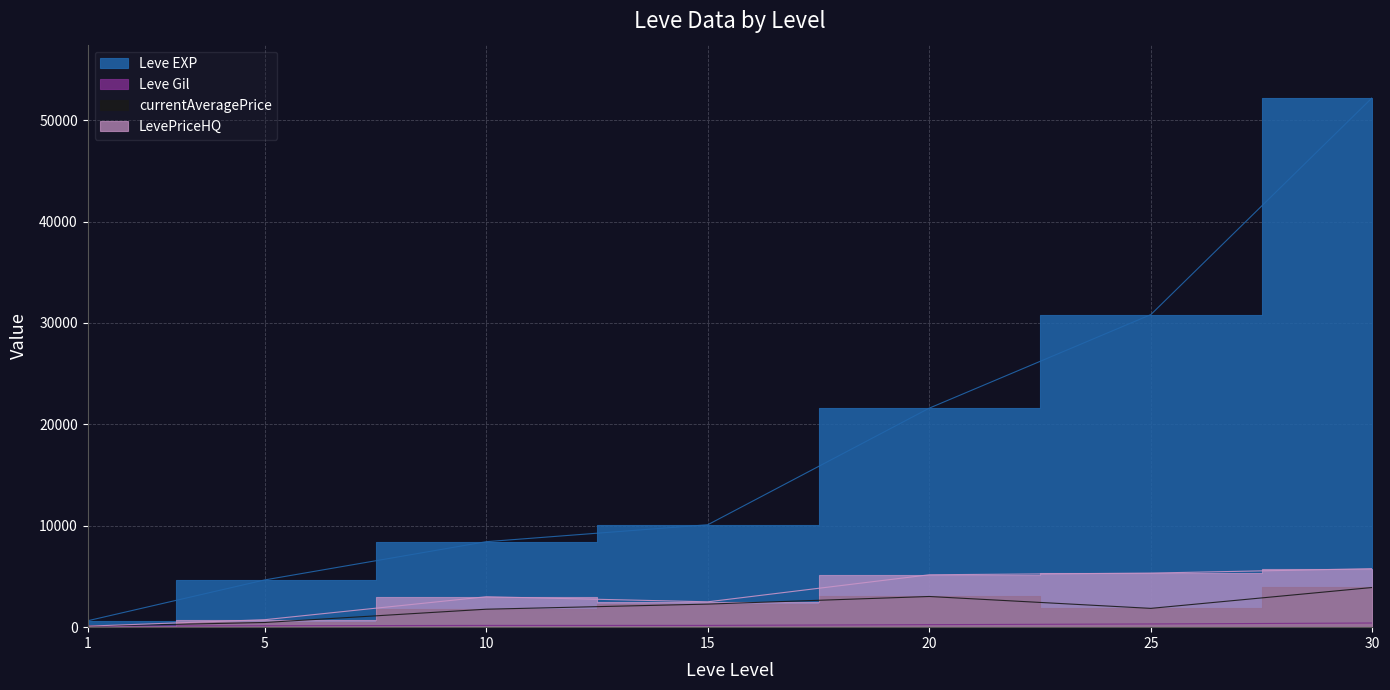

Reading right to left, what are all the values shown in this chart?

Leve EXP: 52220	30820	21600	10100	8430	4660	630
Leve Gil: 410	317	248	174	172	140	112
currentAveragePrice: 3913	1854	3025	2275	1771	461	100
LevePriceHQ: 5770	5333	5166	2500	3000	737	100